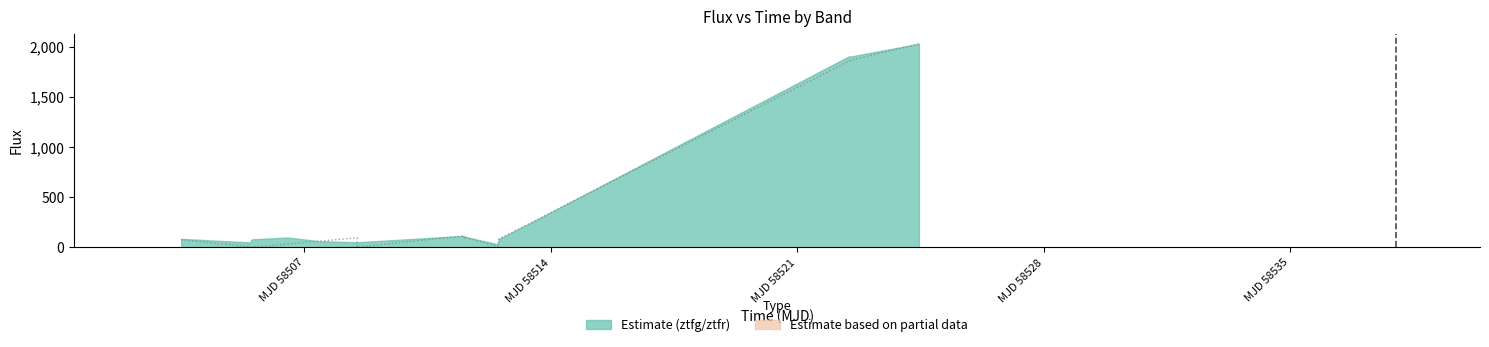

What is the maximum value shown in the chart?

2028.3